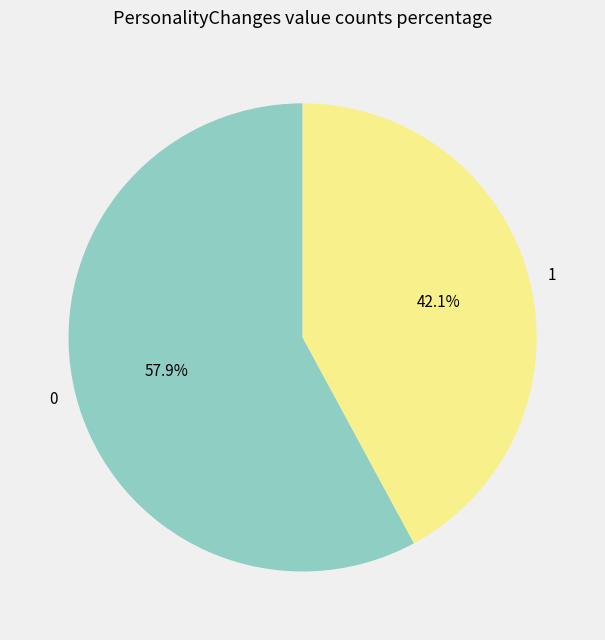

How much of the chart is everything except 0?

42.1%